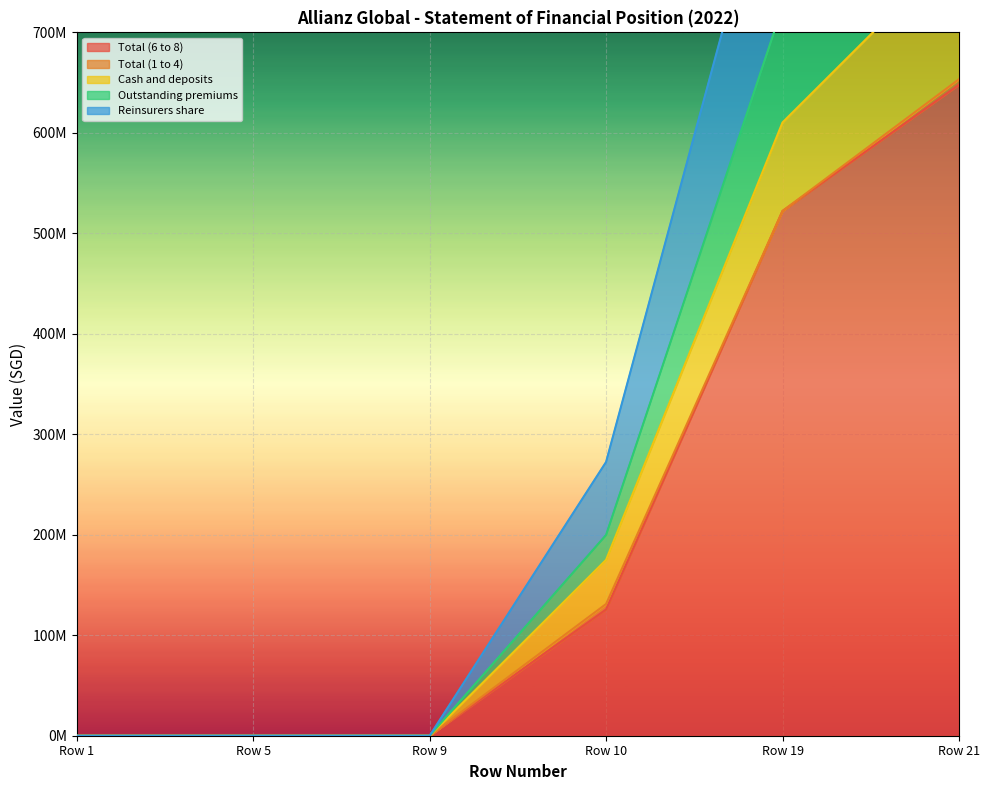

What is the approximate value of Reinsurers share at Row 19, to the nearest 50?

610313950